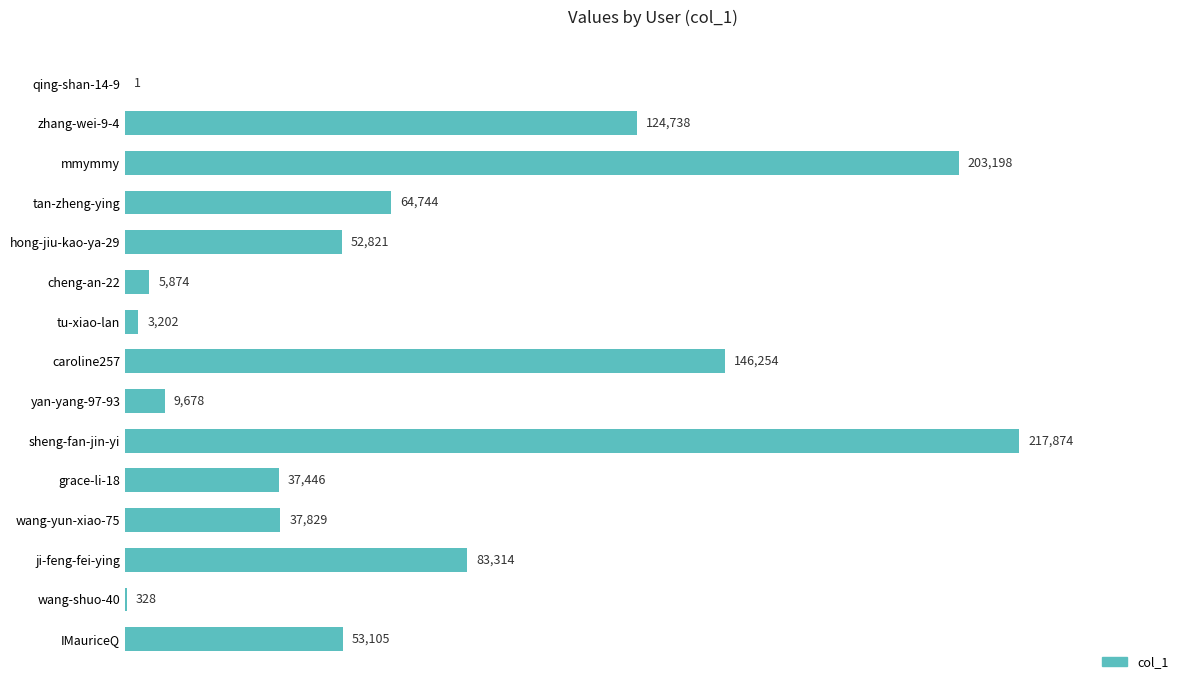

What is the change in value from sheng-fan-jin-yi to grace-li-18?

-180428